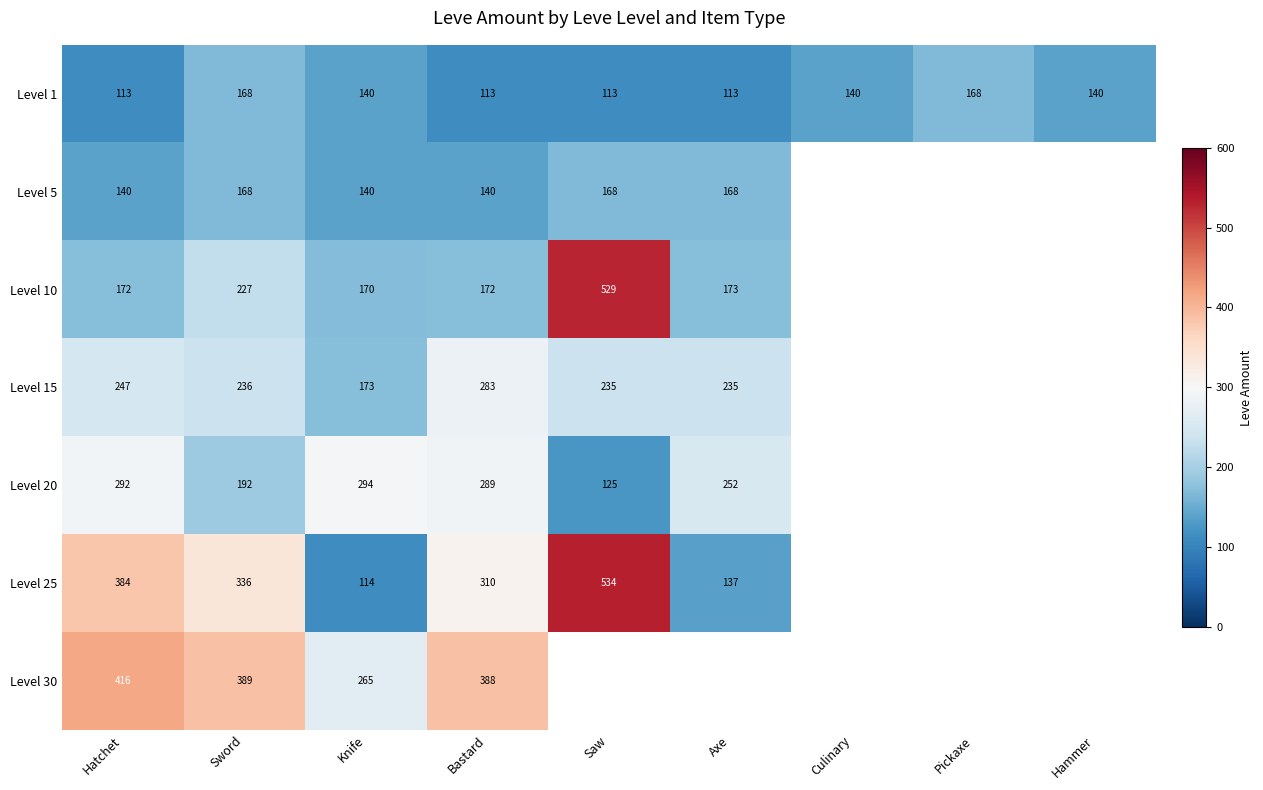

Rank the series at Hatchet from lowest to highest value.

Level 1, Level 5, Level 10, Level 15, Level 20, Level 25, Level 30